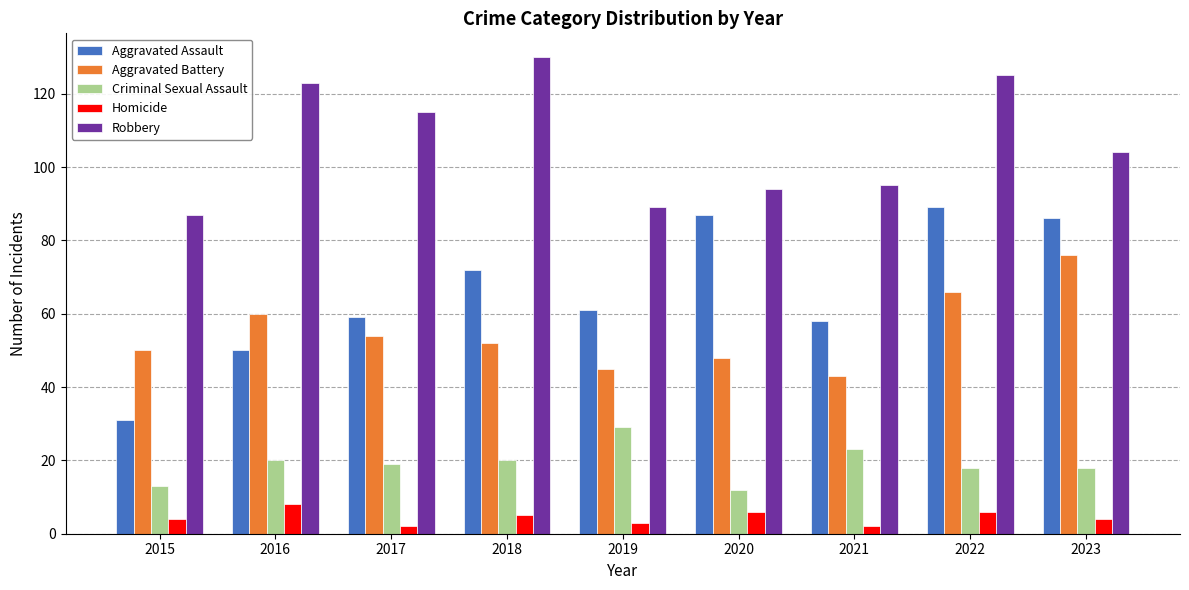

True or false: Criminal Sexual Assault has a value of 32 at 2023.

False